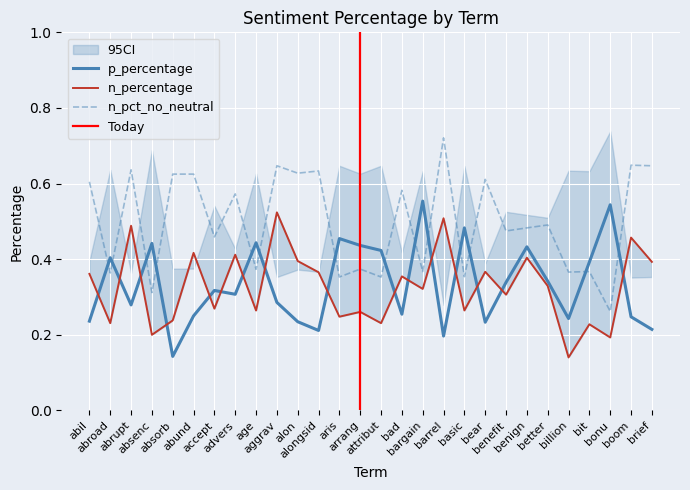

What is the difference between the second highest and second lowest values in the p_pct_no_neutral series?

0.3